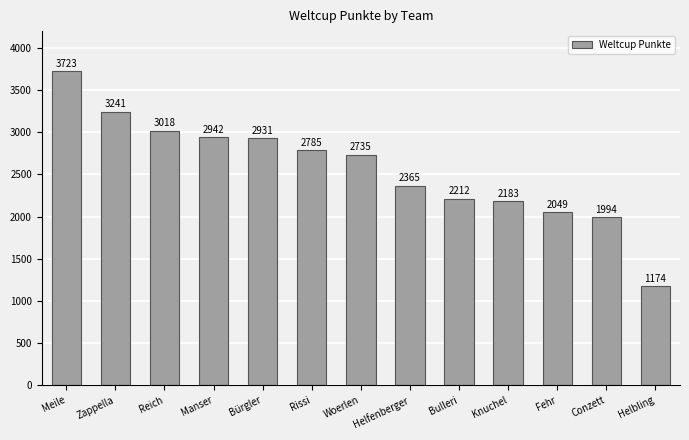

What is the difference between the maximum and minimum values?

2549